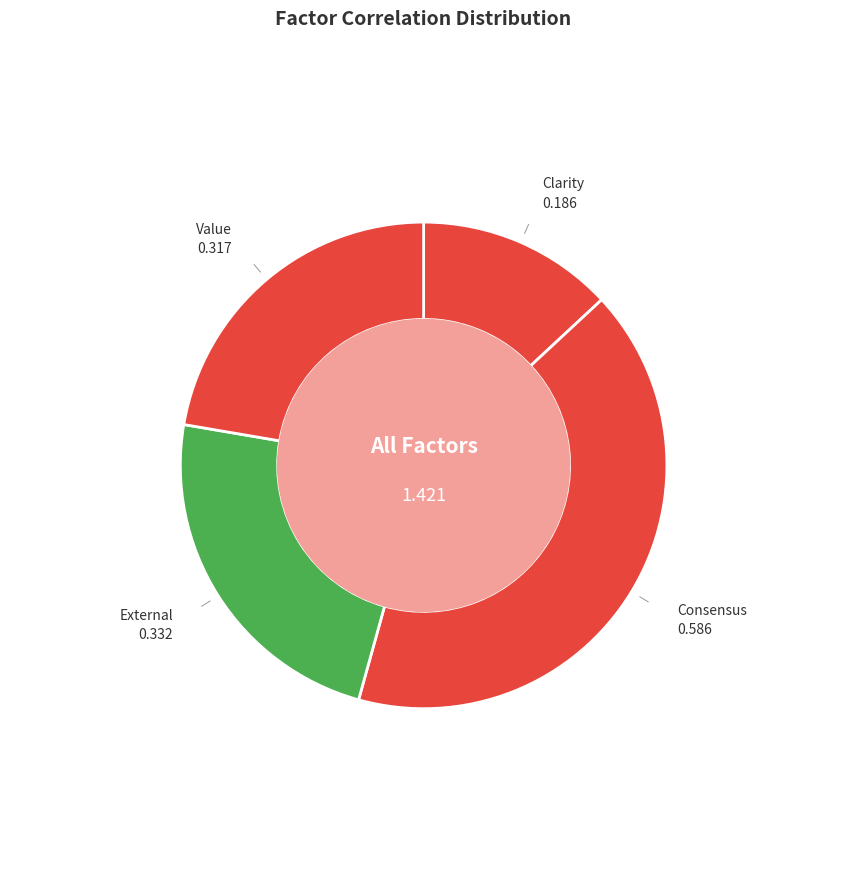

To the nearest percent, what is the average slice percentage?

25%